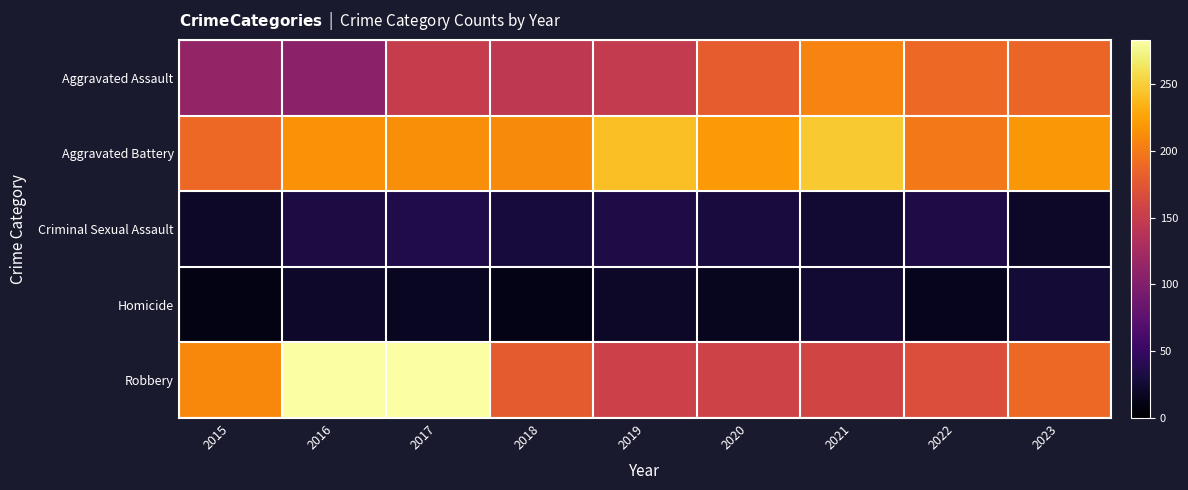

What is the minimum value shown in the chart?

11